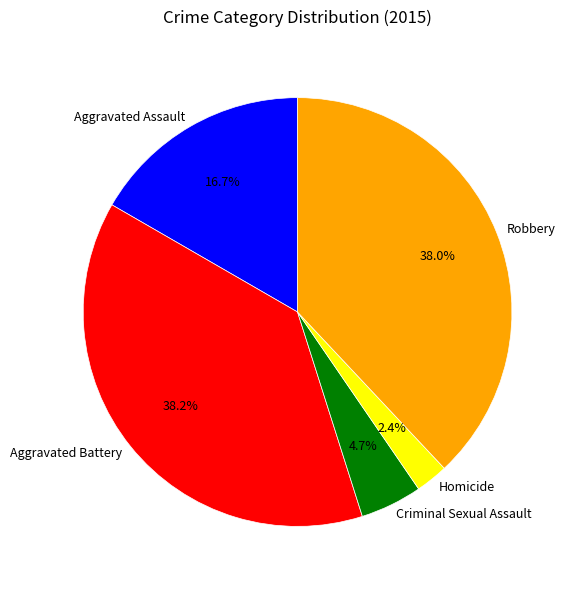

Does any single category account for the majority?

No